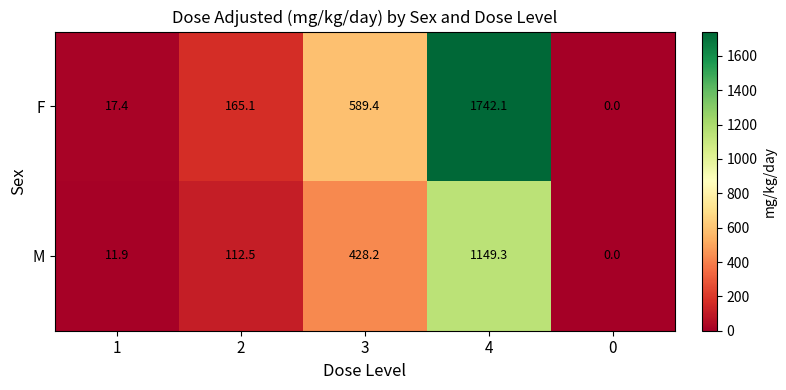

Count the number of categories in the chart.

5